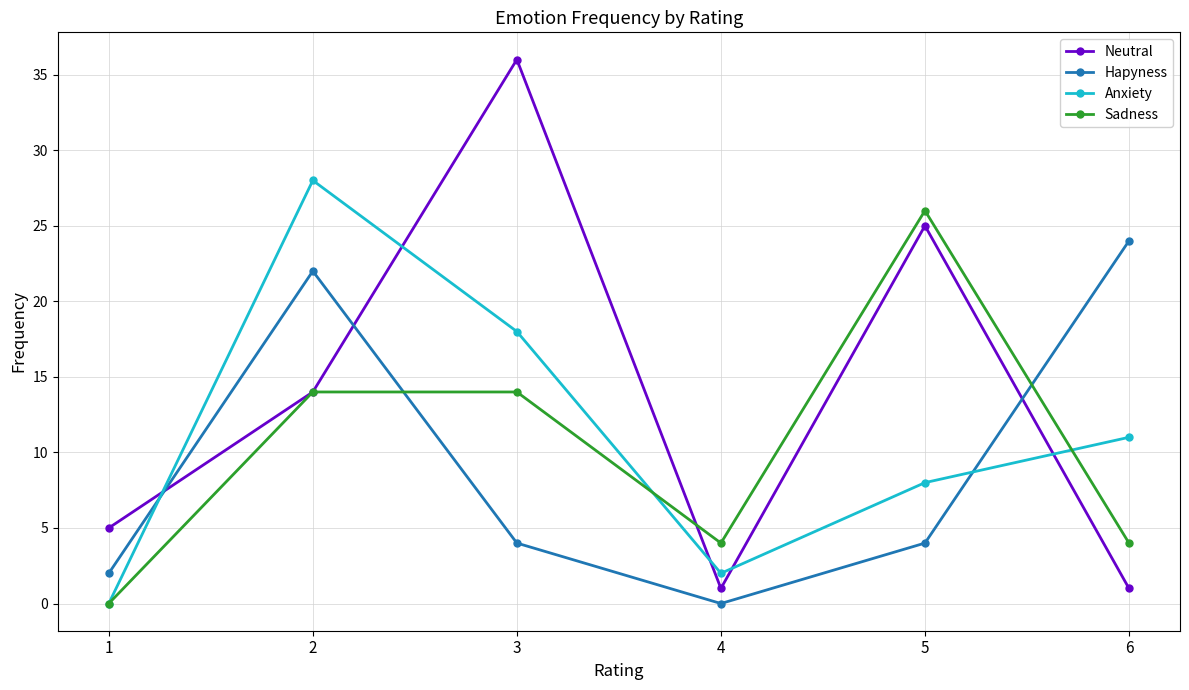

The Hapyness series shows 2 at 1. True or false?

True